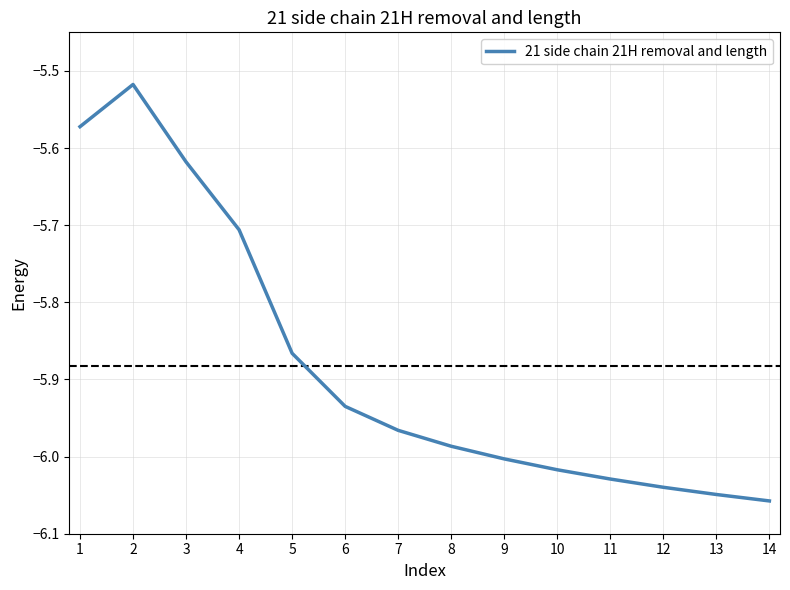

Which has a higher value, 6 or 7?

6